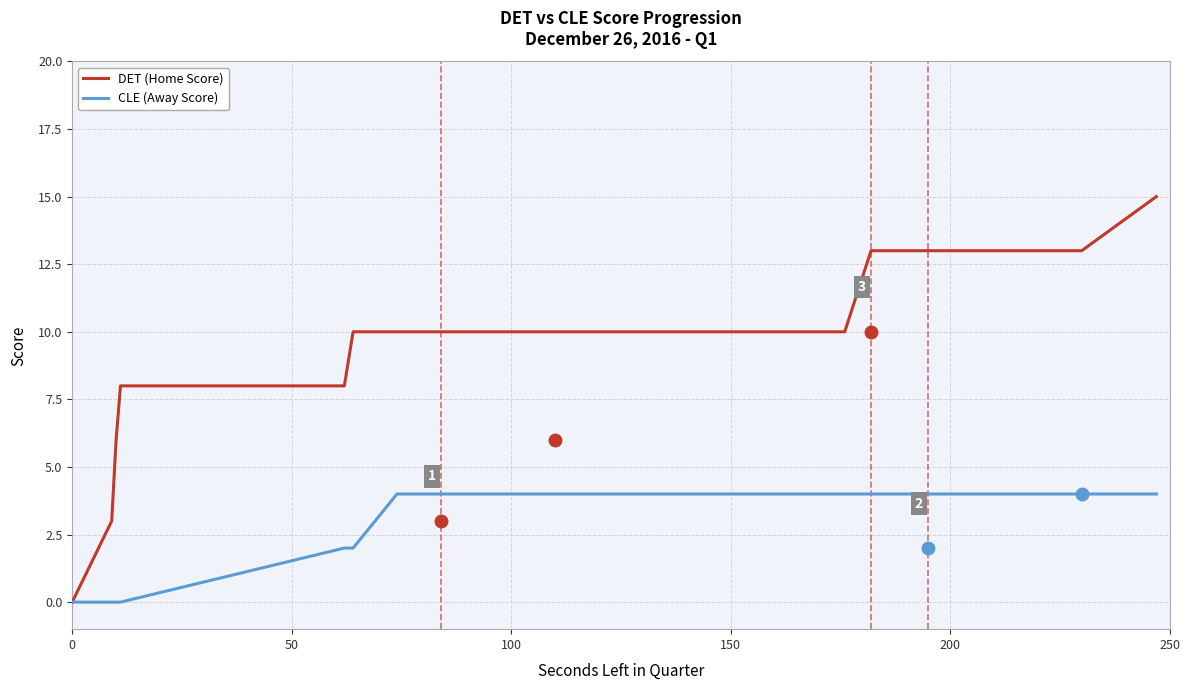

Reading left to right, what are all the values shown in this chart?

DET (Home Score): 0	3	6	8	8	10	10	10	10	10	10	10	10	10	10	10	13	13	13	15
CLE (Away Score): 0	0	0	0	2	2	4	4	4	4	4	4	4	4	4	4	4	4	4	4